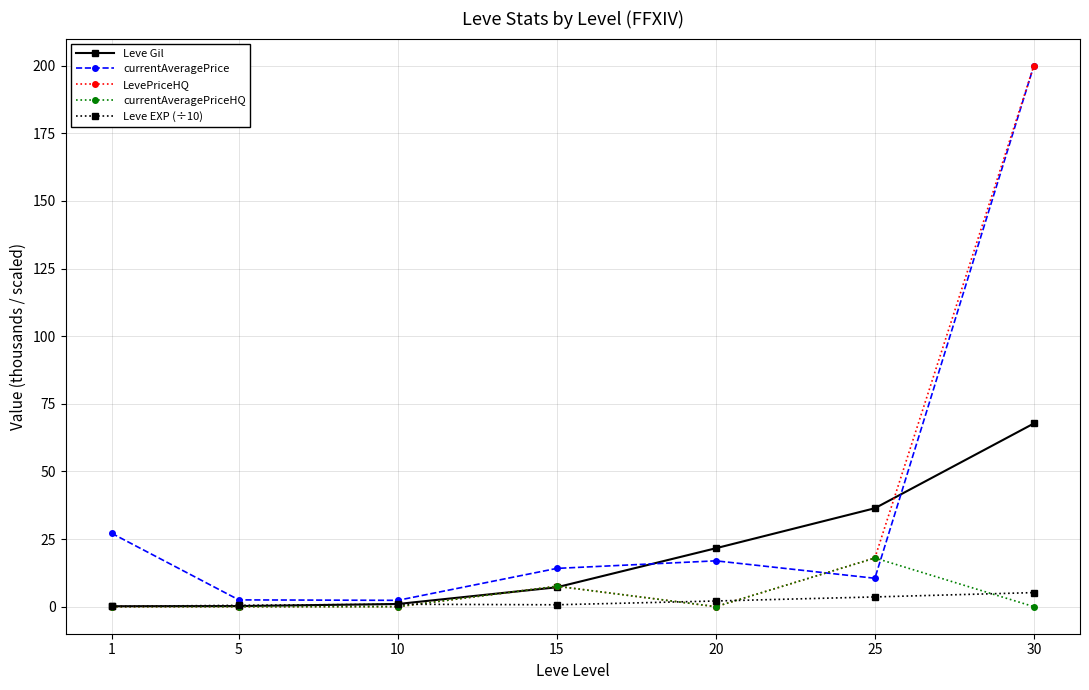

Does the chart display data point markers on the line(s)?

Yes